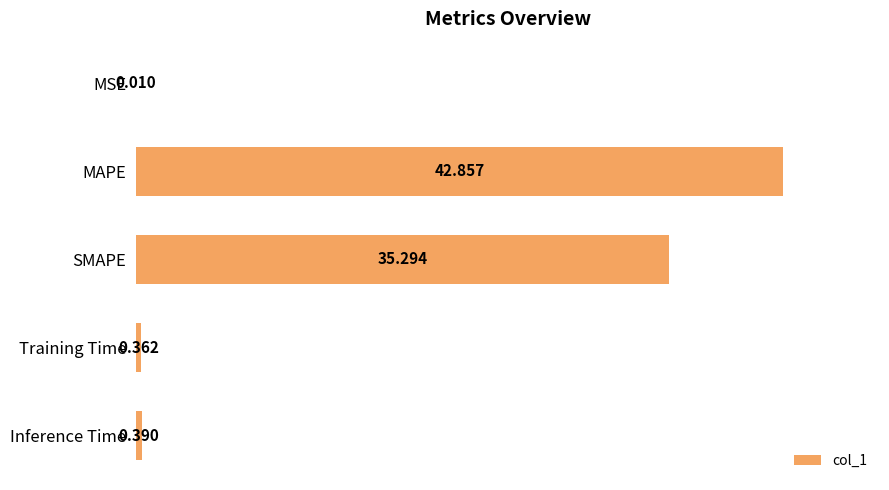

Which label corresponds to the largest value in the chart?

MAPE